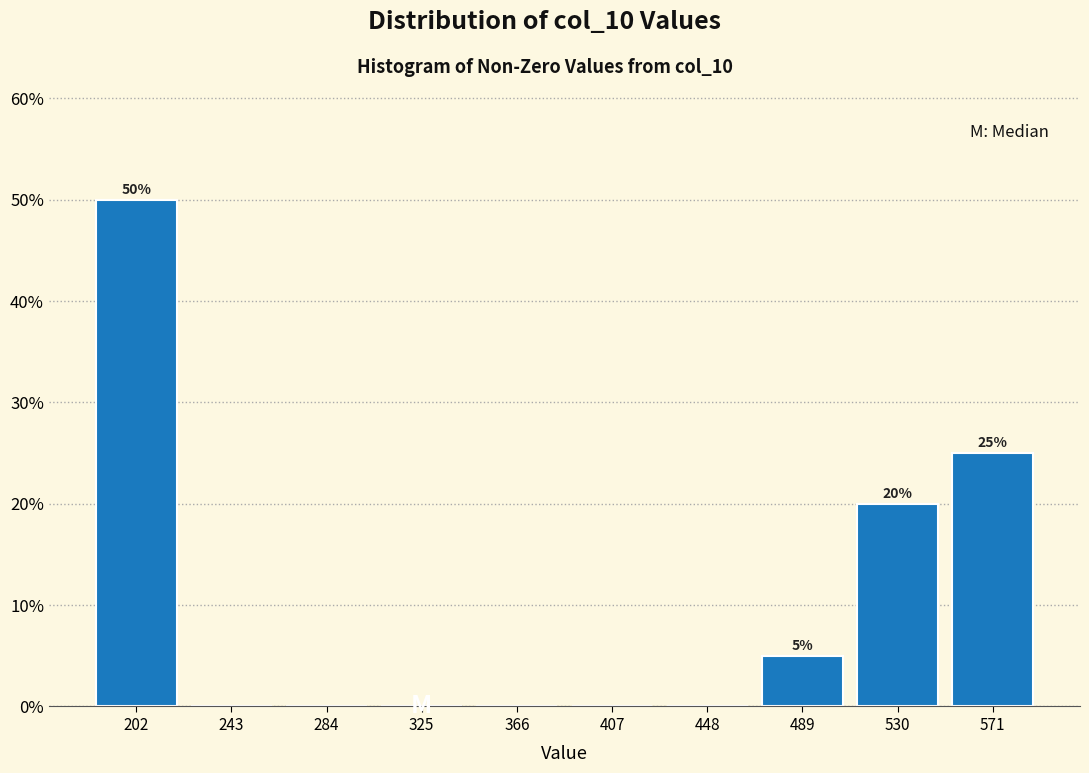

Which range on the x-axis has the tallest bar?

180 to 225